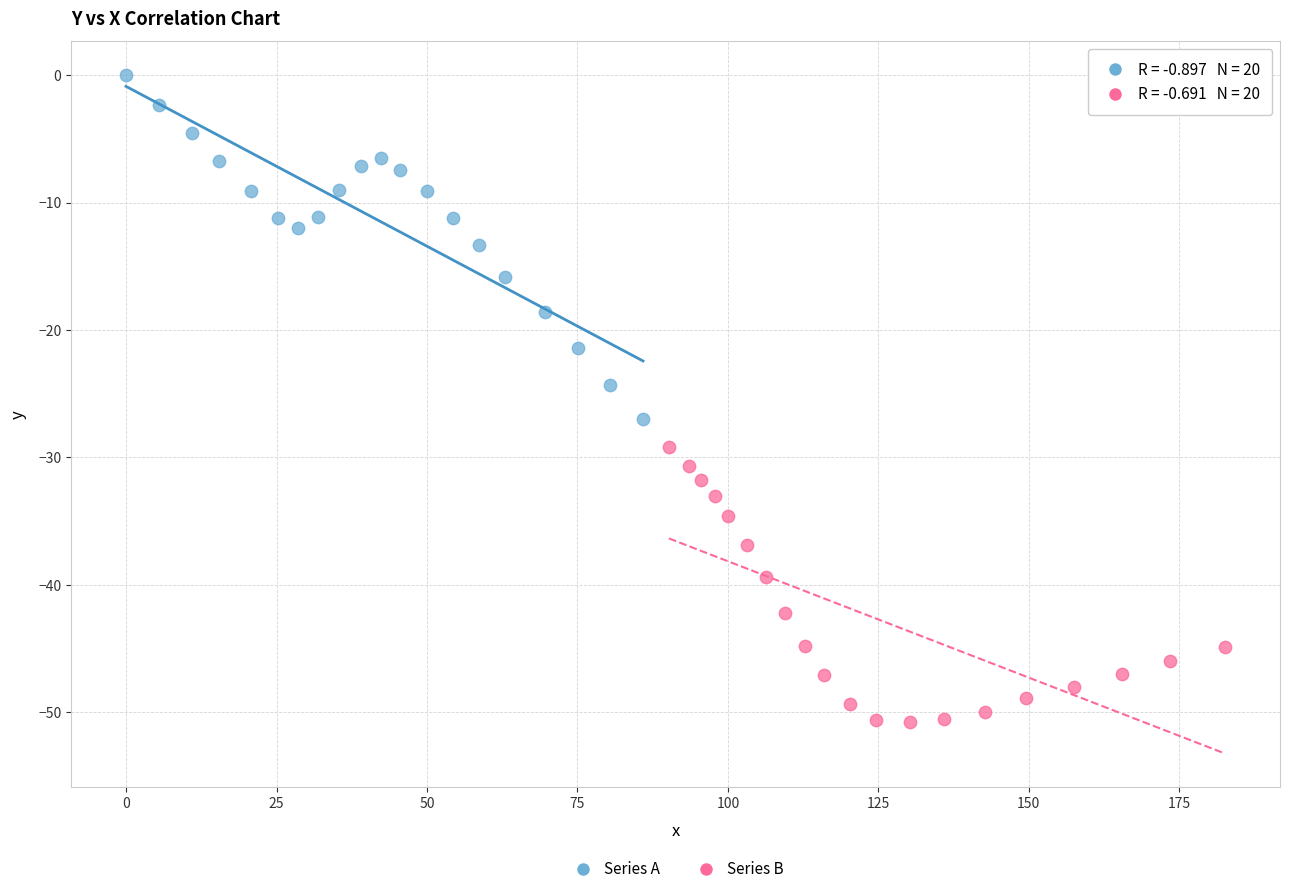

Which series contains the highest Y value?

Series A